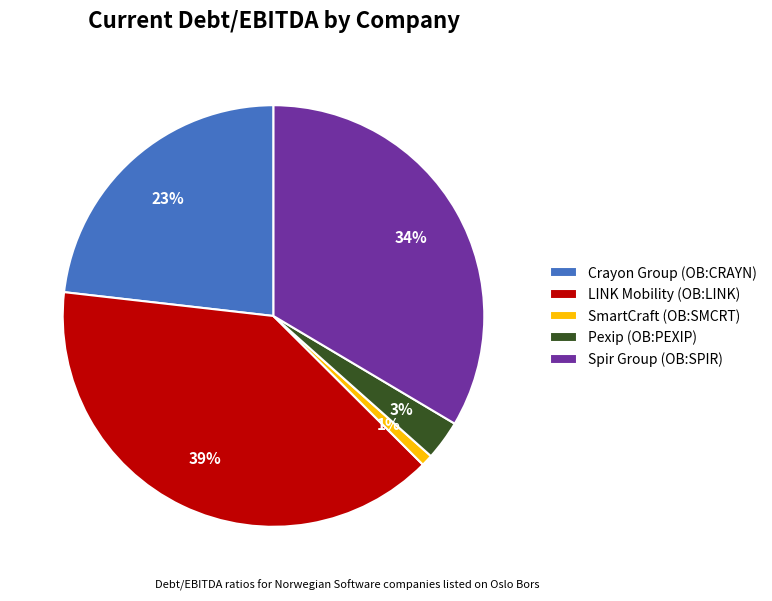

Count the number of slices in the pie.

5